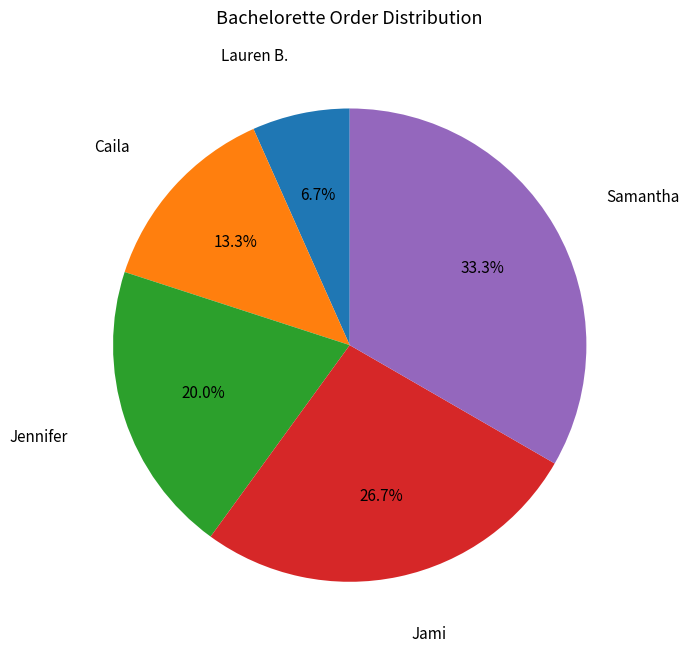

Does any single category account for the majority?

No